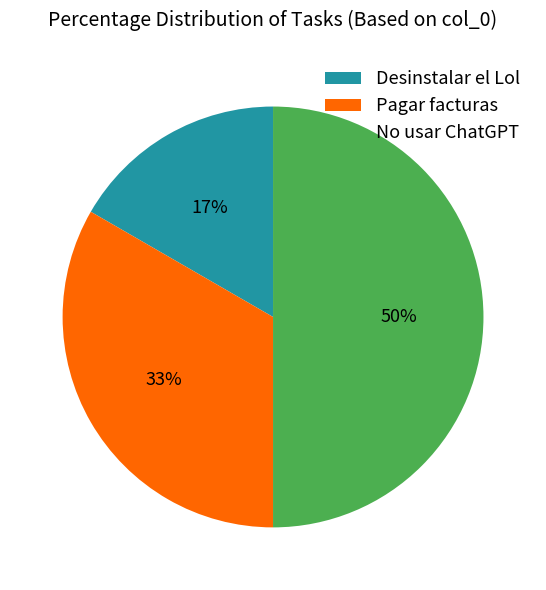

How many slices are in this pie chart?

3